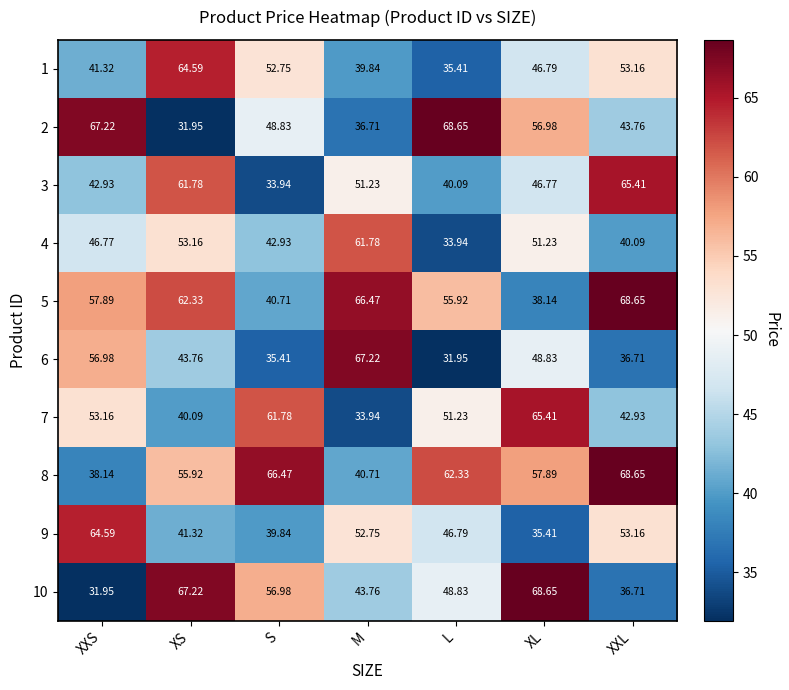

At which category is the sum across all series the highest?

XS